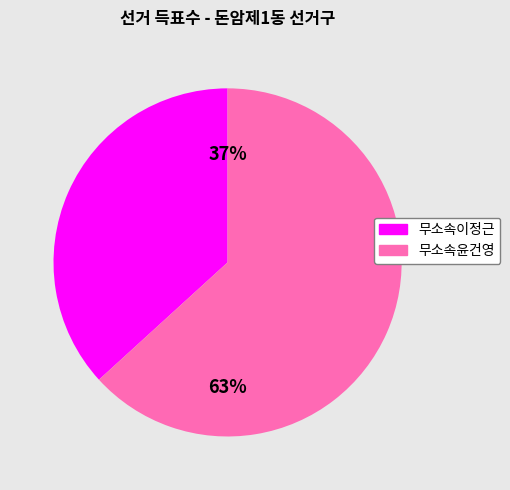

Is there any slice that represents more than half of the pie?

Yes